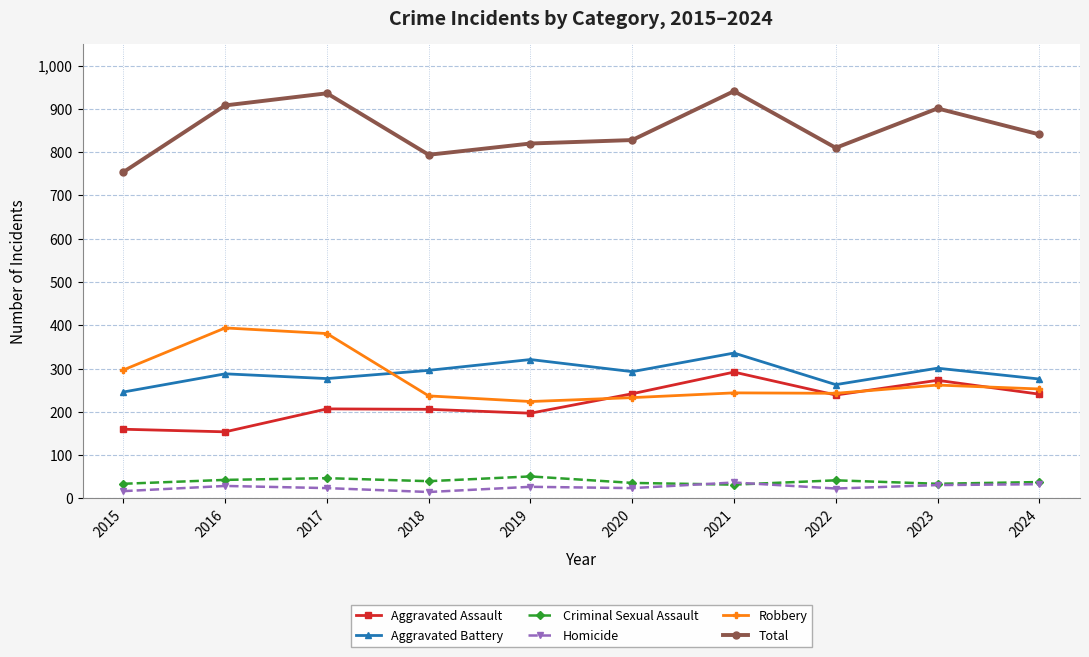

True or false: Aggravated Assault and Total cross at least once.

False